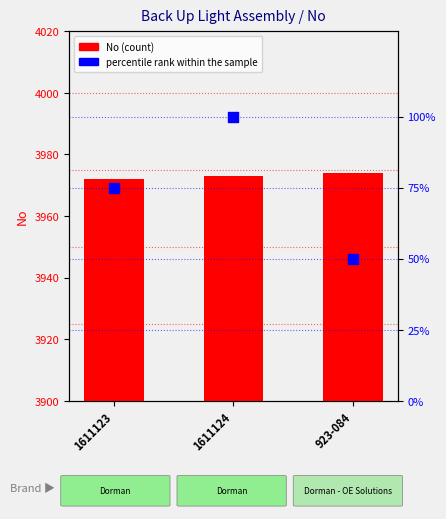

What is the total value across all series at 1611123?

4047